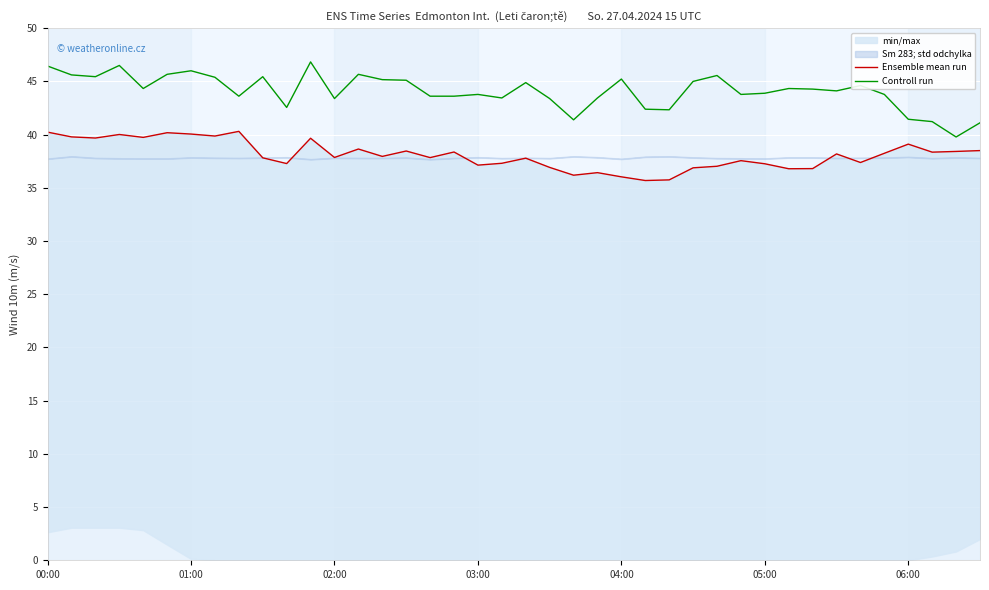

The Ensemble mean run series shows 37.0 at 28. True or false?

True